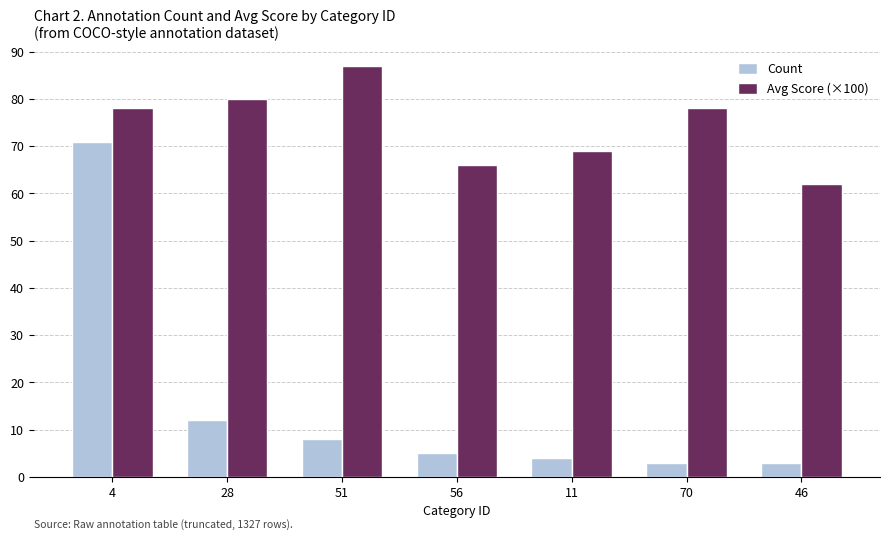

At which label does Count reach its peak?

4